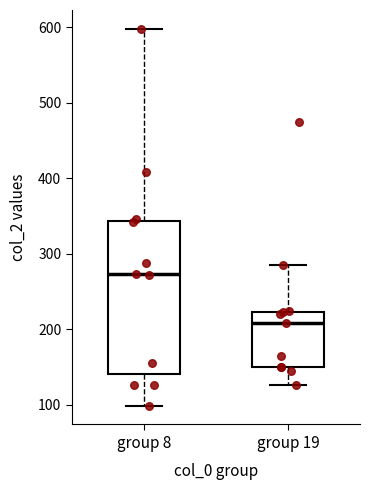

Where does the median line of the box for group 8 sit on the y-axis? The values are not printed on the chart, so give them approximately, as read against the axis.

270